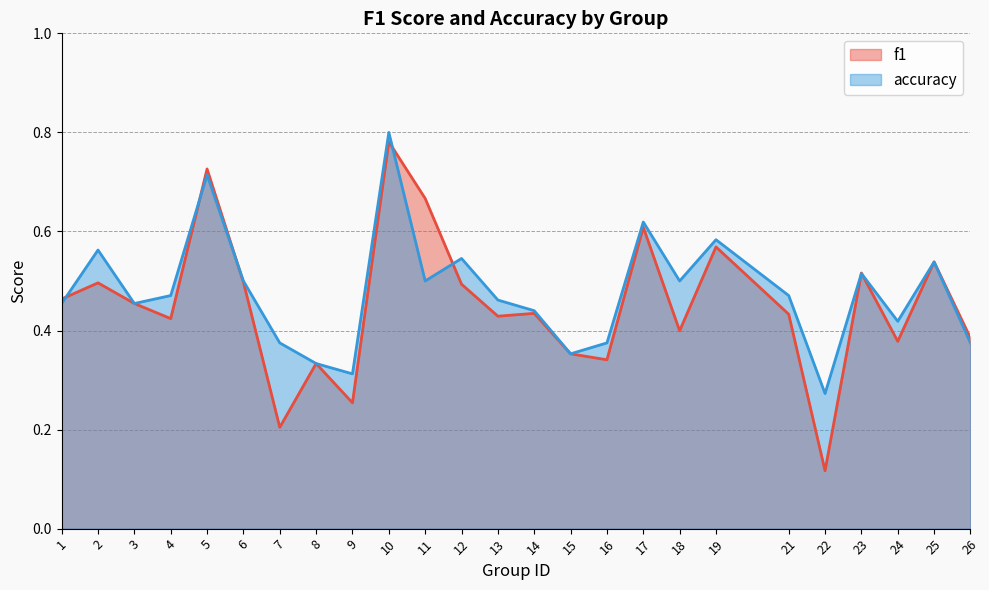

How many lines are shown in the chart?

2